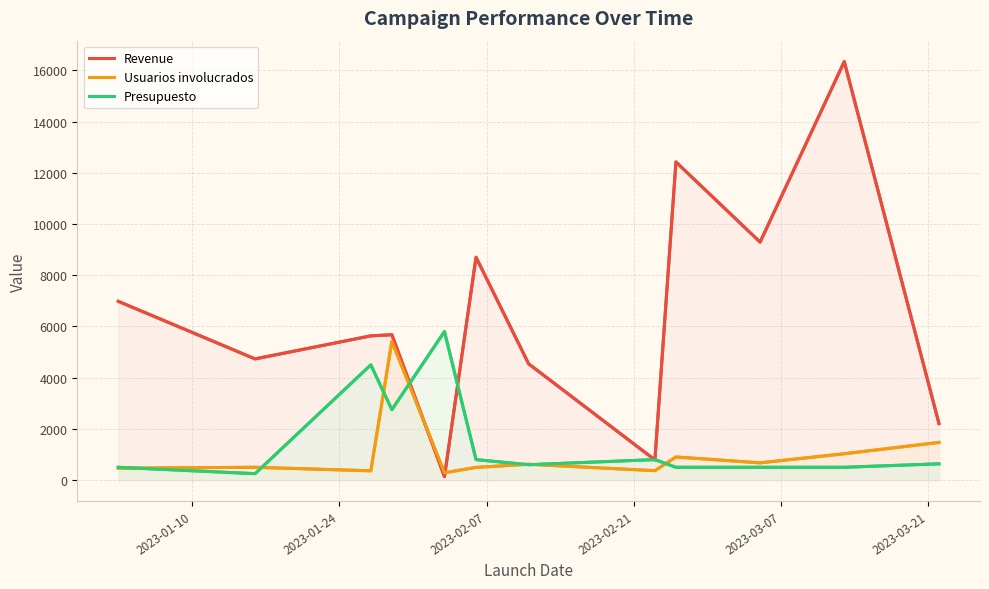

What is the sum of all Revenue values?

77453